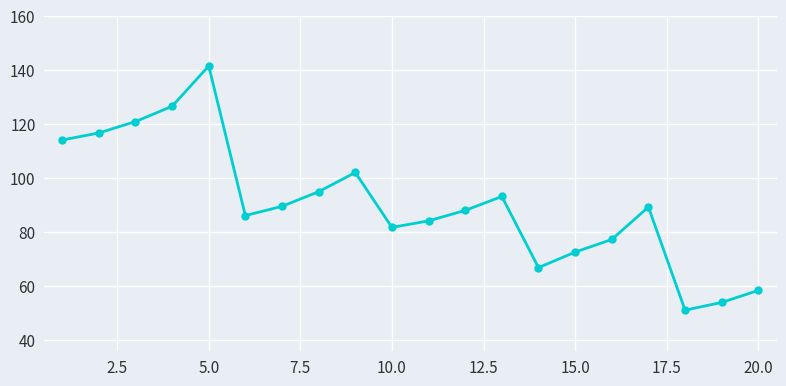

True or false: there are more than 1 points higher than both neighbors.

True